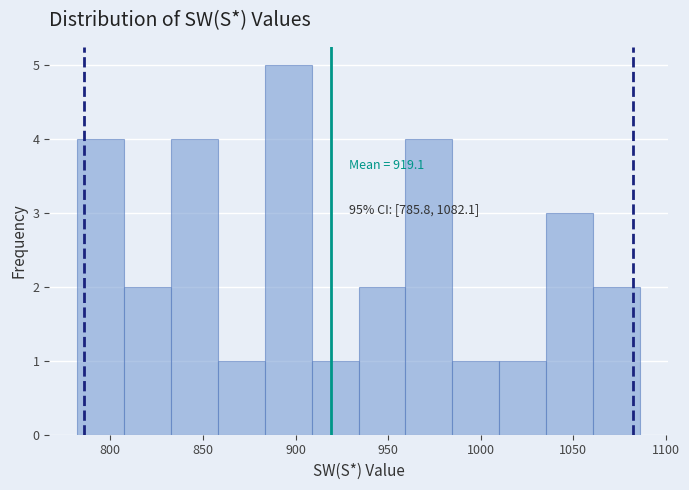

Which range on the x-axis has the tallest bar?

885 to 910